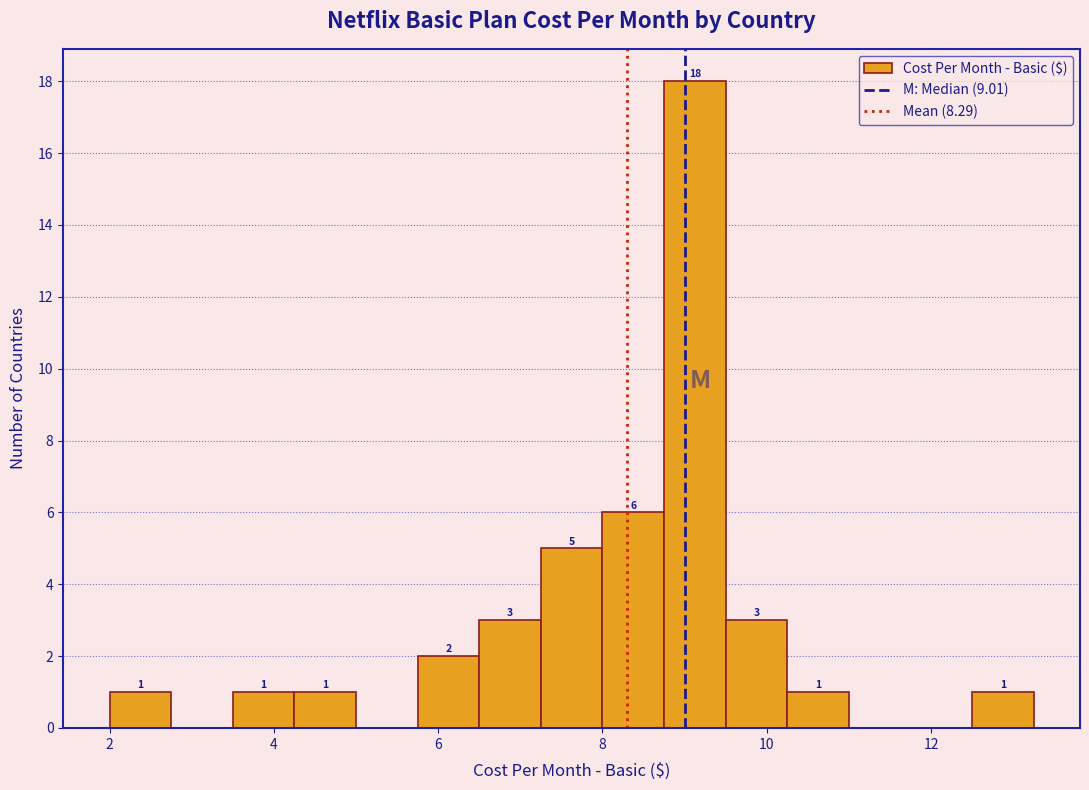

Read against the x-axis, roughly where is the centre of the tallest bar?

9.2